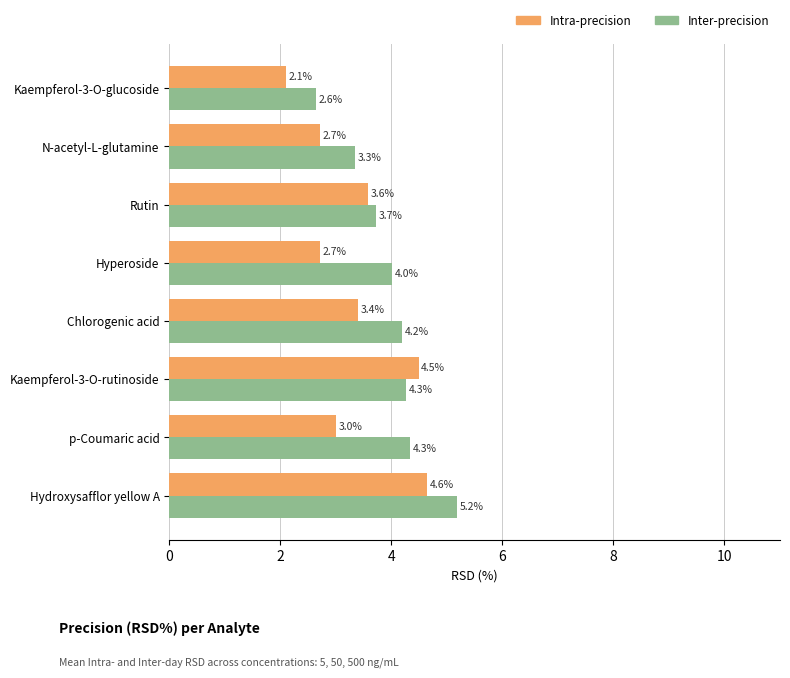

How many distinct data groups are displayed?

2